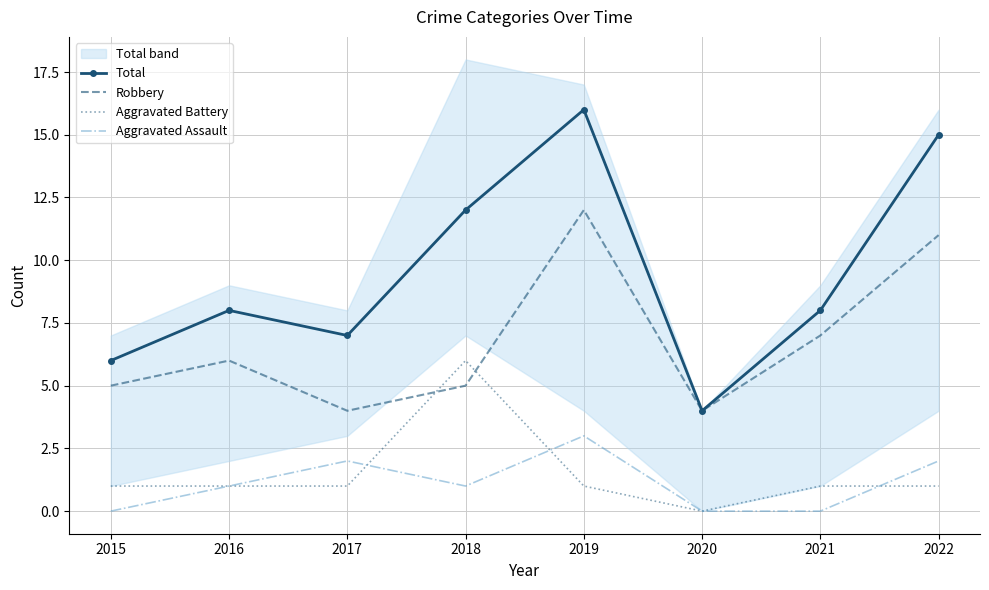

True or false: Total and Robbery cross at least once.

False